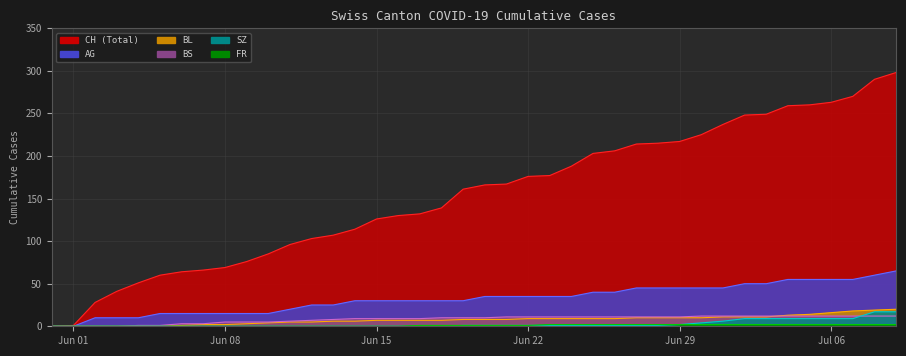

True or false: BS has more than 1 interior local peaks.

False